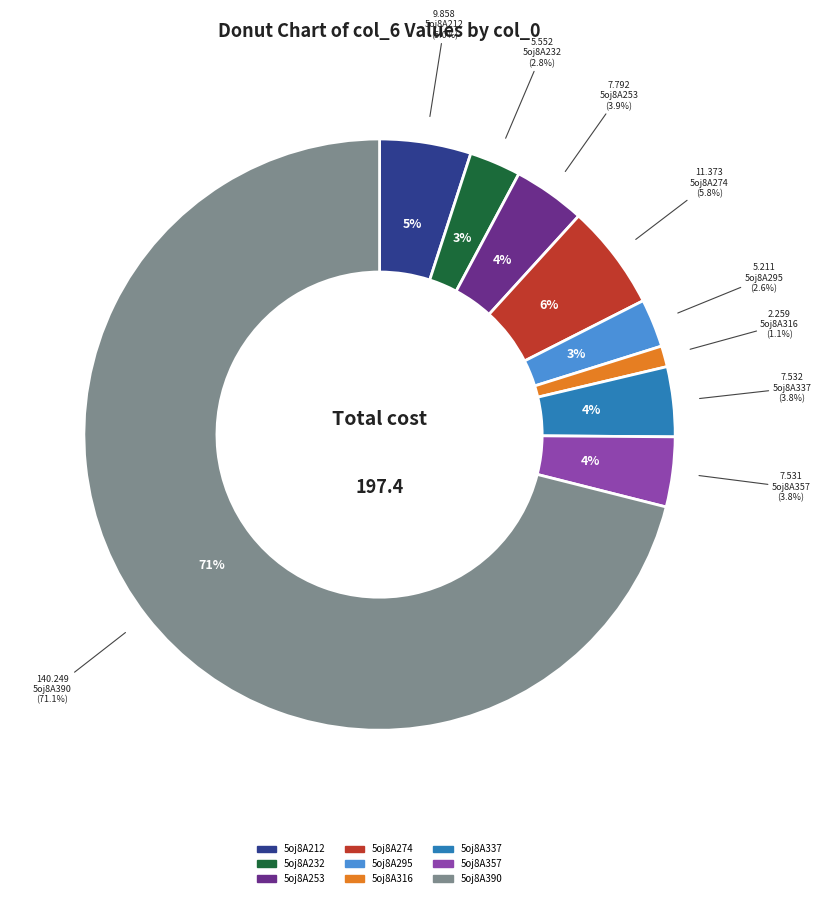

Which has a higher value, 5oj8A357 or 5oj8A212?

5oj8A212